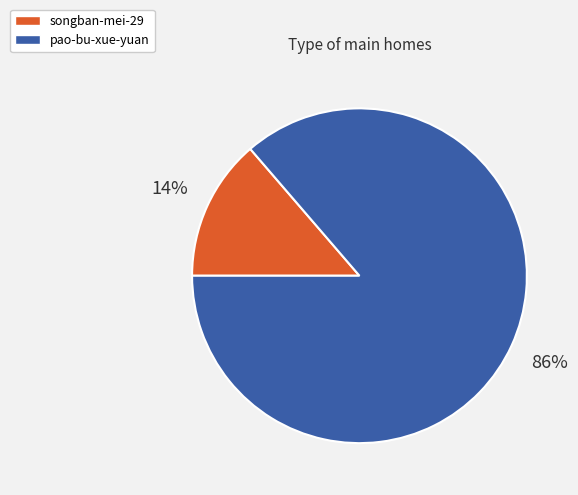

How many slices are in this pie chart?

2